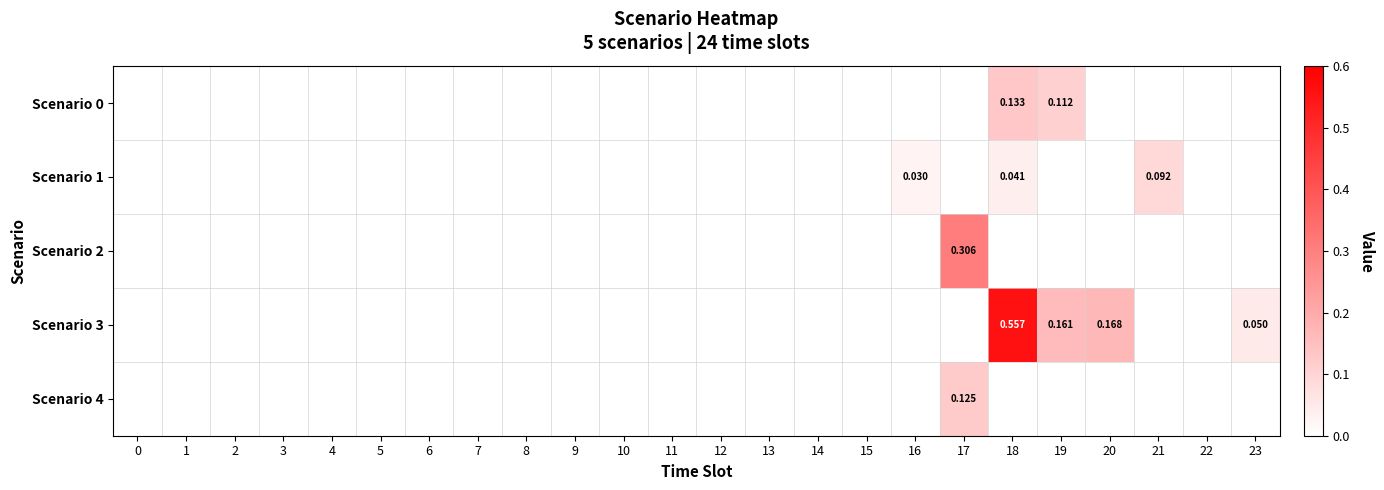

Which category has the highest value across all series?

18